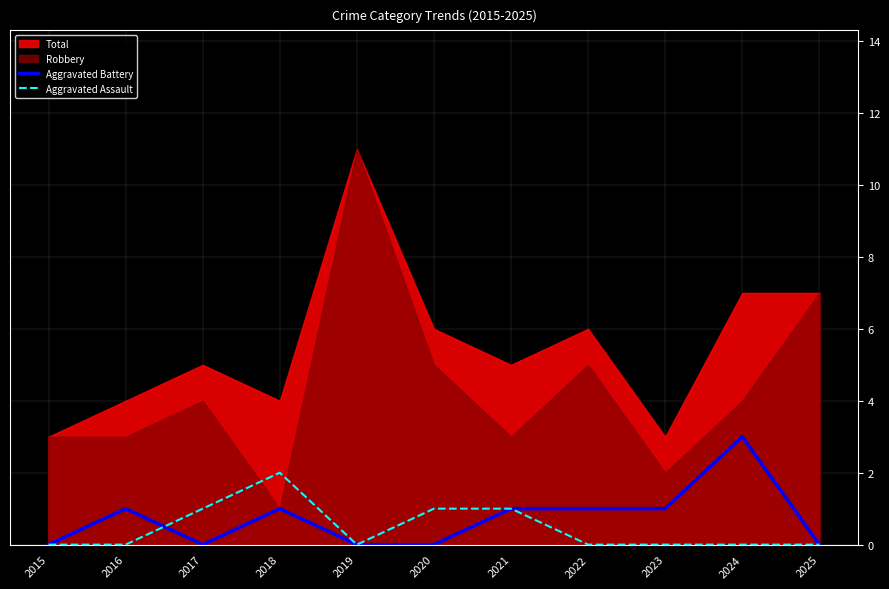

Which series changed the most between 2017 and 2024?

Aggravated Battery